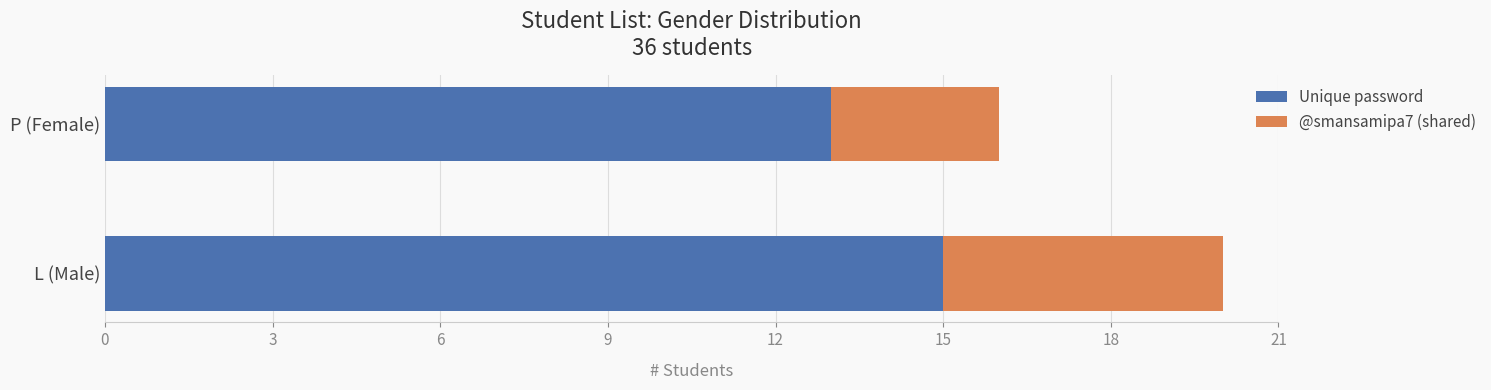

At which category is the sum across all series the highest?

L (Male)